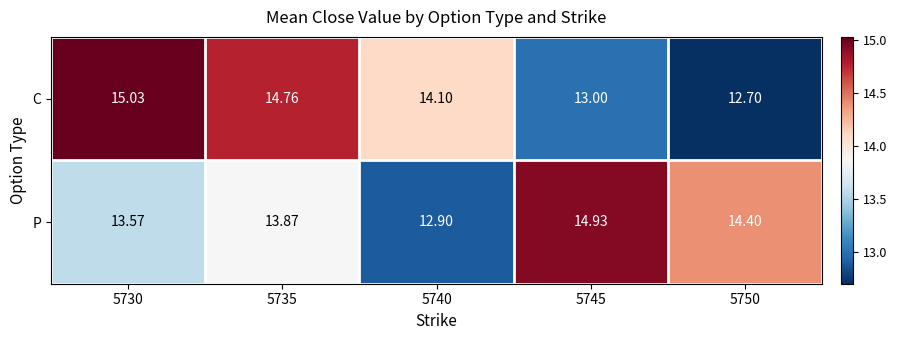

Which series changed the most between 5730 and 5735?

P